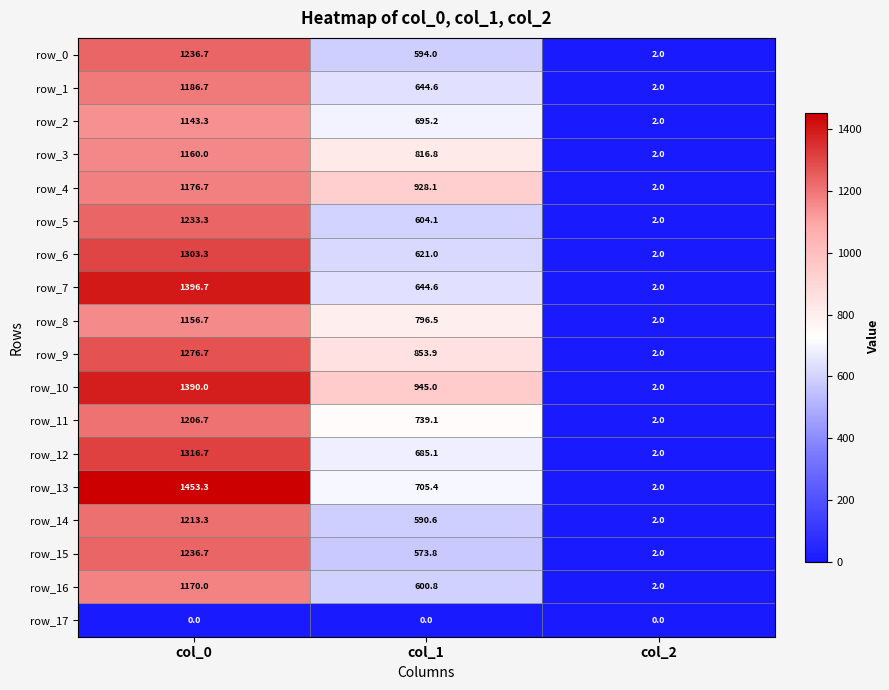

What is the maximum value for row_16?

1170.0